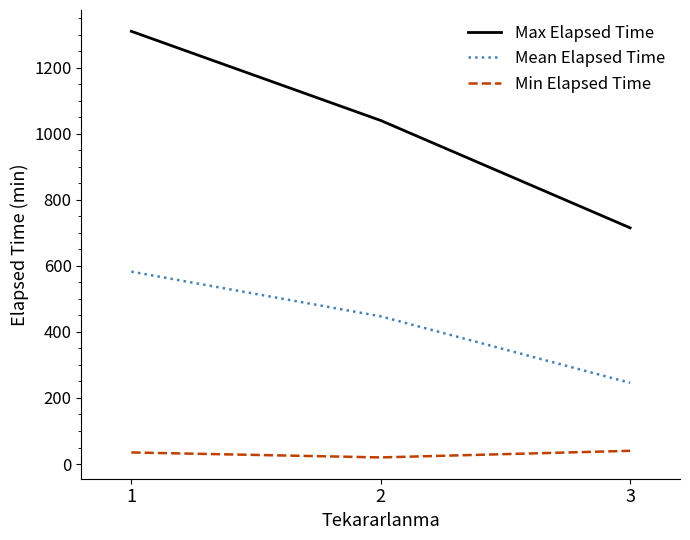

At which category is the sum across all series the highest?

1